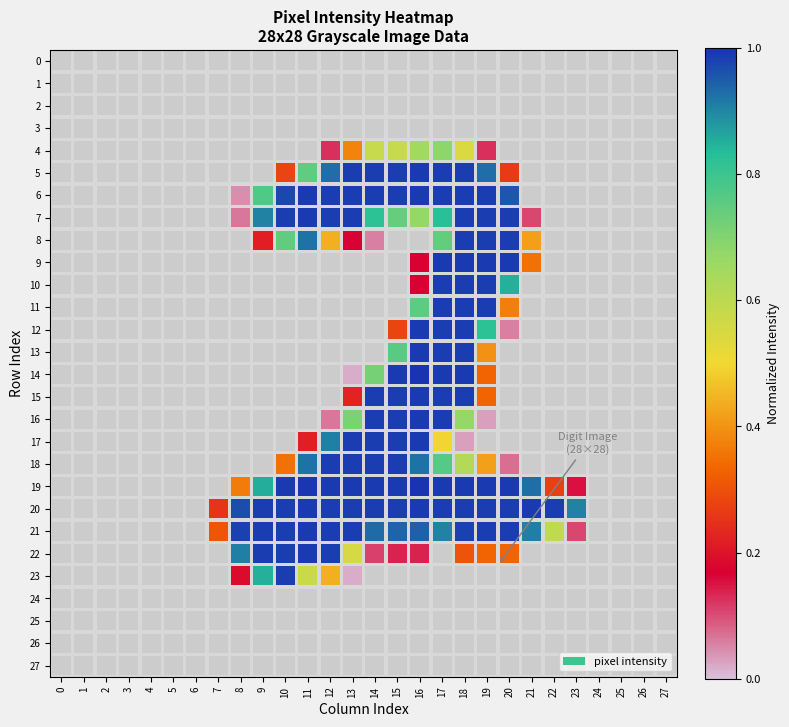

Reading right to left, transcribe all the data shown in this chart.

0: 27=0.0	26=0.0	25=0.0	24=0.0	23=0.0	22=0.0	21=0.0	20=0.0	19=0.0	18=0.0	17=0.0	16=0.0	15=0.0	14=0.0	13=0.0	12=0.0	11=0.0	10=0.0	9=0.0	8=0.0	7=0.0	6=0.0	5=0.0	4=0.0	3=0.0	2=0.0	1=0.0	0=0.0
1: 27=0.0	26=0.0	25=0.0	24=0.0	23=0.0	22=0.0	21=0.0	20=0.0	19=0.0	18=0.0	17=0.0	16=0.0	15=0.0	14=0.0	13=0.0	12=0.0	11=0.0	10=0.0	9=0.0	8=0.0	7=0.0	6=0.0	5=0.0	4=0.0	3=0.0	2=0.0	1=0.0	0=0.0
2: 27=0.0	26=0.0	25=0.0	24=0.0	23=0.0	22=0.0	21=0.0	20=0.0	19=0.0	18=0.0	17=0.0	16=0.0	15=0.0	14=0.0	13=0.0	12=0.0	11=0.0	10=0.0	9=0.0	8=0.0	7=0.0	6=0.0	5=0.0	4=0.0	3=0.0	2=0.0	1=0.0	0=0.0
3: 27=0.0	26=0.0	25=0.0	24=0.0	23=0.0	22=0.0	21=0.0	20=0.0	19=0.0	18=0.0	17=0.0	16=0.0	15=0.0	14=0.0	13=0.0	12=0.0	11=0.0	10=0.0	9=0.0	8=0.0	7=0.0	6=0.0	5=0.0	4=0.0	3=0.0	2=0.0	1=0.0	0=0.0
4: 27=0.0	26=0.0	25=0.0	24=0.0	23=0.0	22=0.0	21=0.0	20=0.0	19=0.1	18=0.5	17=0.7	16=0.7	15=0.6	14=0.6	13=0.4	12=0.1	11=0.0	10=0.0	9=0.0	8=0.0	7=0.0	6=0.0	5=0.0	4=0.0	3=0.0	2=0.0	1=0.0	0=0.0
5: 27=0.0	26=0.0	25=0.0	24=0.0	23=0.0	22=0.0	21=0.0	20=0.3	19=0.9	18=1.0	17=1.0	16=1.0	15=1.0	14=1.0	13=1.0	12=0.9	11=0.7	10=0.3	9=0.0	8=0.0	7=0.0	6=0.0	5=0.0	4=0.0	3=0.0	2=0.0	1=0.0	0=0.0
6: 27=0.0	26=0.0	25=0.0	24=0.0	23=0.0	22=0.0	21=0.0	20=1.0	19=1.0	18=1.0	17=1.0	16=1.0	15=1.0	14=1.0	13=1.0	12=1.0	11=1.0	10=1.0	9=0.8	8=0.0	7=0.0	6=0.0	5=0.0	4=0.0	3=0.0	2=0.0	1=0.0	0=0.0
7: 27=0.0	26=0.0	25=0.0	24=0.0	23=0.0	22=0.0	21=0.1	20=1.0	19=1.0	18=1.0	17=0.8	16=0.7	15=0.7	14=0.8	13=1.0	12=1.0	11=1.0	10=1.0	9=0.9	8=0.1	7=0.0	6=0.0	5=0.0	4=0.0	3=0.0	2=0.0	1=0.0	0=0.0
8: 27=0.0	26=0.0	25=0.0	24=0.0	23=0.0	22=0.0	21=0.4	20=1.0	19=1.0	18=1.0	17=0.7	16=0.0	15=0.0	14=0.1	13=0.2	12=0.4	11=0.9	10=0.7	9=0.2	8=0.0	7=0.0	6=0.0	5=0.0	4=0.0	3=0.0	2=0.0	1=0.0	0=0.0
9: 27=0.0	26=0.0	25=0.0	24=0.0	23=0.0	22=0.0	21=0.3	20=1.0	19=1.0	18=1.0	17=1.0	16=0.2	15=0.0	14=0.0	13=0.0	12=0.0	11=0.0	10=0.0	9=0.0	8=0.0	7=0.0	6=0.0	5=0.0	4=0.0	3=0.0	2=0.0	1=0.0	0=0.0
10: 27=0.0	26=0.0	25=0.0	24=0.0	23=0.0	22=0.0	21=0.0	20=0.9	19=1.0	18=1.0	17=1.0	16=0.2	15=0.0	14=0.0	13=0.0	12=0.0	11=0.0	10=0.0	9=0.0	8=0.0	7=0.0	6=0.0	5=0.0	4=0.0	3=0.0	2=0.0	1=0.0	0=0.0
11: 27=0.0	26=0.0	25=0.0	24=0.0	23=0.0	22=0.0	21=0.0	20=0.4	19=1.0	18=1.0	17=1.0	16=0.8	15=0.0	14=0.0	13=0.0	12=0.0	11=0.0	10=0.0	9=0.0	8=0.0	7=0.0	6=0.0	5=0.0	4=0.0	3=0.0	2=0.0	1=0.0	0=0.0
12: 27=0.0	26=0.0	25=0.0	24=0.0	23=0.0	22=0.0	21=0.0	20=0.1	19=0.8	18=1.0	17=1.0	16=1.0	15=0.3	14=0.0	13=0.0	12=0.0	11=0.0	10=0.0	9=0.0	8=0.0	7=0.0	6=0.0	5=0.0	4=0.0	3=0.0	2=0.0	1=0.0	0=0.0
13: 27=0.0	26=0.0	25=0.0	24=0.0	23=0.0	22=0.0	21=0.0	20=0.0	19=0.4	18=1.0	17=1.0	16=1.0	15=0.8	14=0.0	13=0.0	12=0.0	11=0.0	10=0.0	9=0.0	8=0.0	7=0.0	6=0.0	5=0.0	4=0.0	3=0.0	2=0.0	1=0.0	0=0.0
14: 27=0.0	26=0.0	25=0.0	24=0.0	23=0.0	22=0.0	21=0.0	20=0.0	19=0.3	18=1.0	17=1.0	16=1.0	15=1.0	14=0.7	13=0.0	12=0.0	11=0.0	10=0.0	9=0.0	8=0.0	7=0.0	6=0.0	5=0.0	4=0.0	3=0.0	2=0.0	1=0.0	0=0.0
15: 27=0.0	26=0.0	25=0.0	24=0.0	23=0.0	22=0.0	21=0.0	20=0.0	19=0.3	18=1.0	17=1.0	16=1.0	15=1.0	14=1.0	13=0.2	12=0.0	11=0.0	10=0.0	9=0.0	8=0.0	7=0.0	6=0.0	5=0.0	4=0.0	3=0.0	2=0.0	1=0.0	0=0.0
16: 27=0.0	26=0.0	25=0.0	24=0.0	23=0.0	22=0.0	21=0.0	20=0.0	19=0.0	18=0.7	17=1.0	16=1.0	15=1.0	14=1.0	13=0.7	12=0.1	11=0.0	10=0.0	9=0.0	8=0.0	7=0.0	6=0.0	5=0.0	4=0.0	3=0.0	2=0.0	1=0.0	0=0.0
17: 27=0.0	26=0.0	25=0.0	24=0.0	23=0.0	22=0.0	21=0.0	20=0.0	19=0.0	18=0.0	17=0.5	16=1.0	15=1.0	14=1.0	13=1.0	12=0.9	11=0.2	10=0.0	9=0.0	8=0.0	7=0.0	6=0.0	5=0.0	4=0.0	3=0.0	2=0.0	1=0.0	0=0.0
18: 27=0.0	26=0.0	25=0.0	24=0.0	23=0.0	22=0.0	21=0.0	20=0.1	19=0.4	18=0.6	17=0.8	16=0.9	15=1.0	14=1.0	13=1.0	12=1.0	11=0.9	10=0.3	9=0.0	8=0.0	7=0.0	6=0.0	5=0.0	4=0.0	3=0.0	2=0.0	1=0.0	0=0.0
19: 27=0.0	26=0.0	25=0.0	24=0.0	23=0.2	22=0.3	21=0.9	20=1.0	19=1.0	18=1.0	17=1.0	16=1.0	15=1.0	14=1.0	13=1.0	12=1.0	11=1.0	10=1.0	9=0.9	8=0.4	7=0.0	6=0.0	5=0.0	4=0.0	3=0.0	2=0.0	1=0.0	0=0.0
20: 27=0.0	26=0.0	25=0.0	24=0.0	23=0.9	22=1.0	21=1.0	20=1.0	19=1.0	18=1.0	17=1.0	16=1.0	15=1.0	14=1.0	13=1.0	12=1.0	11=1.0	10=1.0	9=1.0	8=1.0	7=0.3	6=0.0	5=0.0	4=0.0	3=0.0	2=0.0	1=0.0	0=0.0
21: 27=0.0	26=0.0	25=0.0	24=0.0	23=0.1	22=0.6	21=0.9	20=1.0	19=1.0	18=1.0	17=0.9	16=0.9	15=0.9	14=0.9	13=1.0	12=1.0	11=1.0	10=1.0	9=1.0	8=1.0	7=0.3	6=0.0	5=0.0	4=0.0	3=0.0	2=0.0	1=0.0	0=0.0
22: 27=0.0	26=0.0	25=0.0	24=0.0	23=0.0	22=0.0	21=0.0	20=0.3	19=0.3	18=0.3	17=0.0	16=0.1	15=0.1	14=0.1	13=0.6	12=1.0	11=1.0	10=1.0	9=1.0	8=0.9	7=0.0	6=0.0	5=0.0	4=0.0	3=0.0	2=0.0	1=0.0	0=0.0
23: 27=0.0	26=0.0	25=0.0	24=0.0	23=0.0	22=0.0	21=0.0	20=0.0	19=0.0	18=0.0	17=0.0	16=0.0	15=0.0	14=0.0	13=0.0	12=0.4	11=0.6	10=1.0	9=0.9	8=0.2	7=0.0	6=0.0	5=0.0	4=0.0	3=0.0	2=0.0	1=0.0	0=0.0
24: 27=0.0	26=0.0	25=0.0	24=0.0	23=0.0	22=0.0	21=0.0	20=0.0	19=0.0	18=0.0	17=0.0	16=0.0	15=0.0	14=0.0	13=0.0	12=0.0	11=0.0	10=0.0	9=0.0	8=0.0	7=0.0	6=0.0	5=0.0	4=0.0	3=0.0	2=0.0	1=0.0	0=0.0
25: 27=0.0	26=0.0	25=0.0	24=0.0	23=0.0	22=0.0	21=0.0	20=0.0	19=0.0	18=0.0	17=0.0	16=0.0	15=0.0	14=0.0	13=0.0	12=0.0	11=0.0	10=0.0	9=0.0	8=0.0	7=0.0	6=0.0	5=0.0	4=0.0	3=0.0	2=0.0	1=0.0	0=0.0
26: 27=0.0	26=0.0	25=0.0	24=0.0	23=0.0	22=0.0	21=0.0	20=0.0	19=0.0	18=0.0	17=0.0	16=0.0	15=0.0	14=0.0	13=0.0	12=0.0	11=0.0	10=0.0	9=0.0	8=0.0	7=0.0	6=0.0	5=0.0	4=0.0	3=0.0	2=0.0	1=0.0	0=0.0
27: 27=0.0	26=0.0	25=0.0	24=0.0	23=0.0	22=0.0	21=0.0	20=0.0	19=0.0	18=0.0	17=0.0	16=0.0	15=0.0	14=0.0	13=0.0	12=0.0	11=0.0	10=0.0	9=0.0	8=0.0	7=0.0	6=0.0	5=0.0	4=0.0	3=0.0	2=0.0	1=0.0	0=0.0